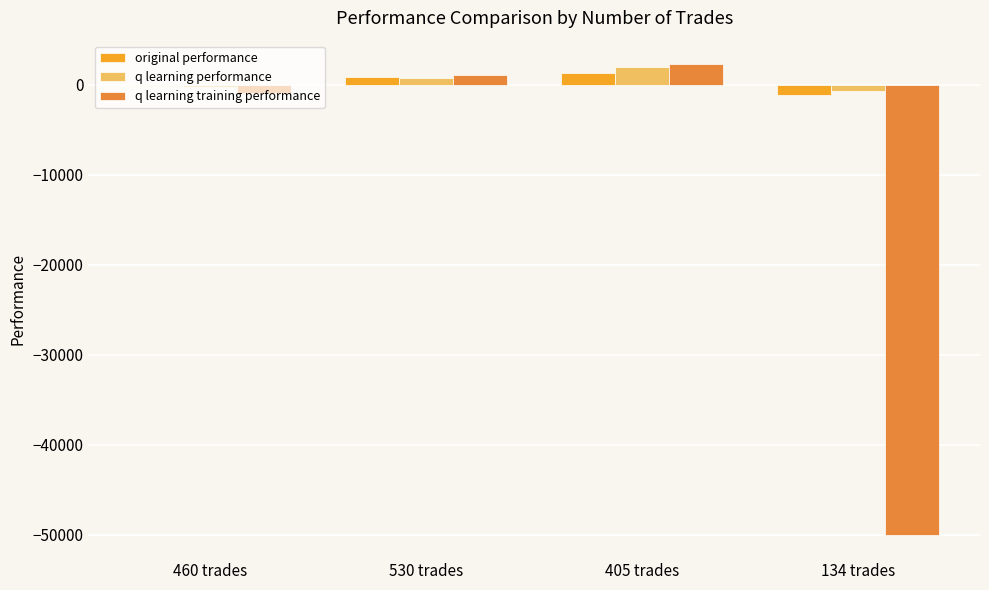

What is the difference between the maximum and minimum values in the q learning training performance series?

52285.8